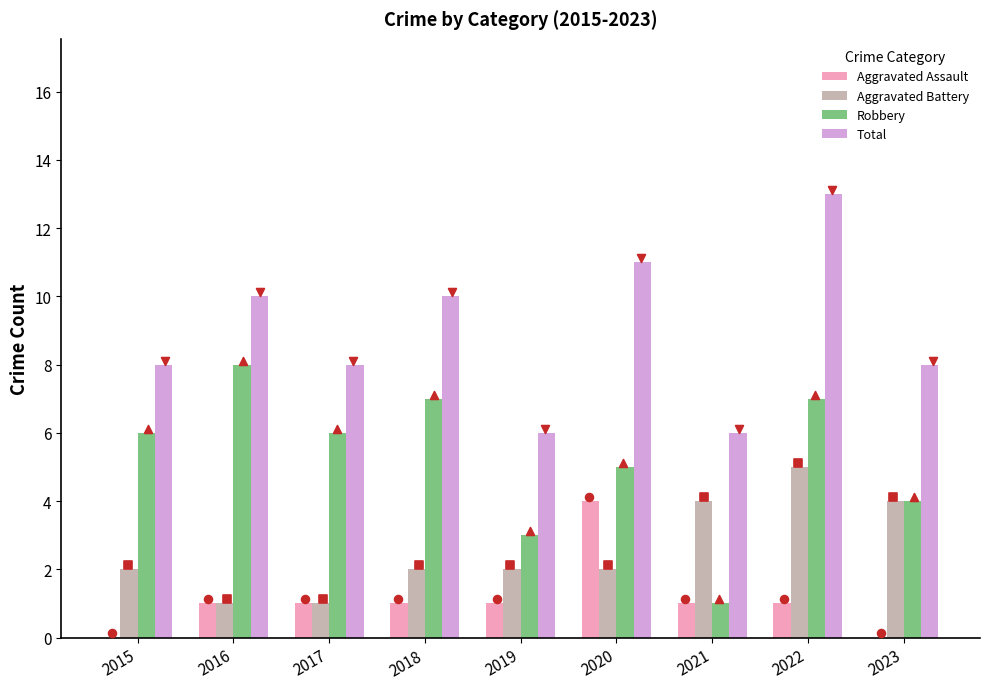

Which series has the widest spread of Y values?

Robbery